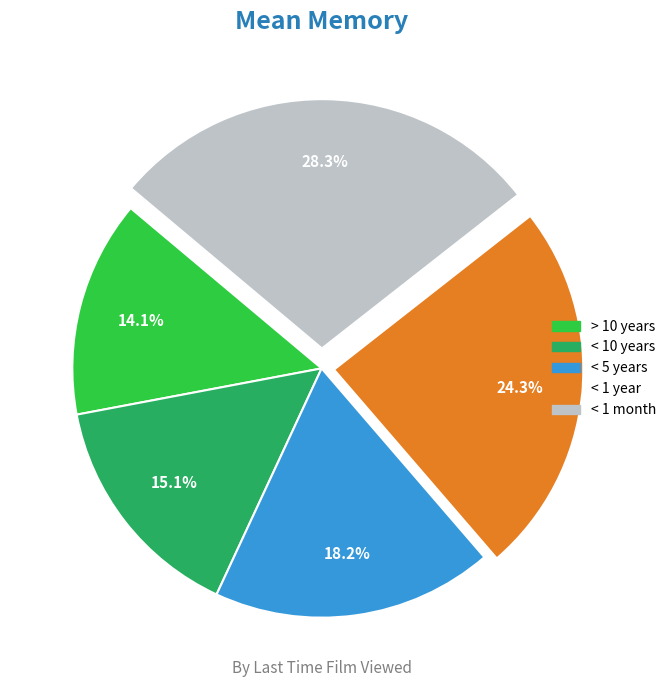

Rank the categories by value from lowest to highest.

> 10 years, < 10 years, < 5 years, < 1 year, < 1 month